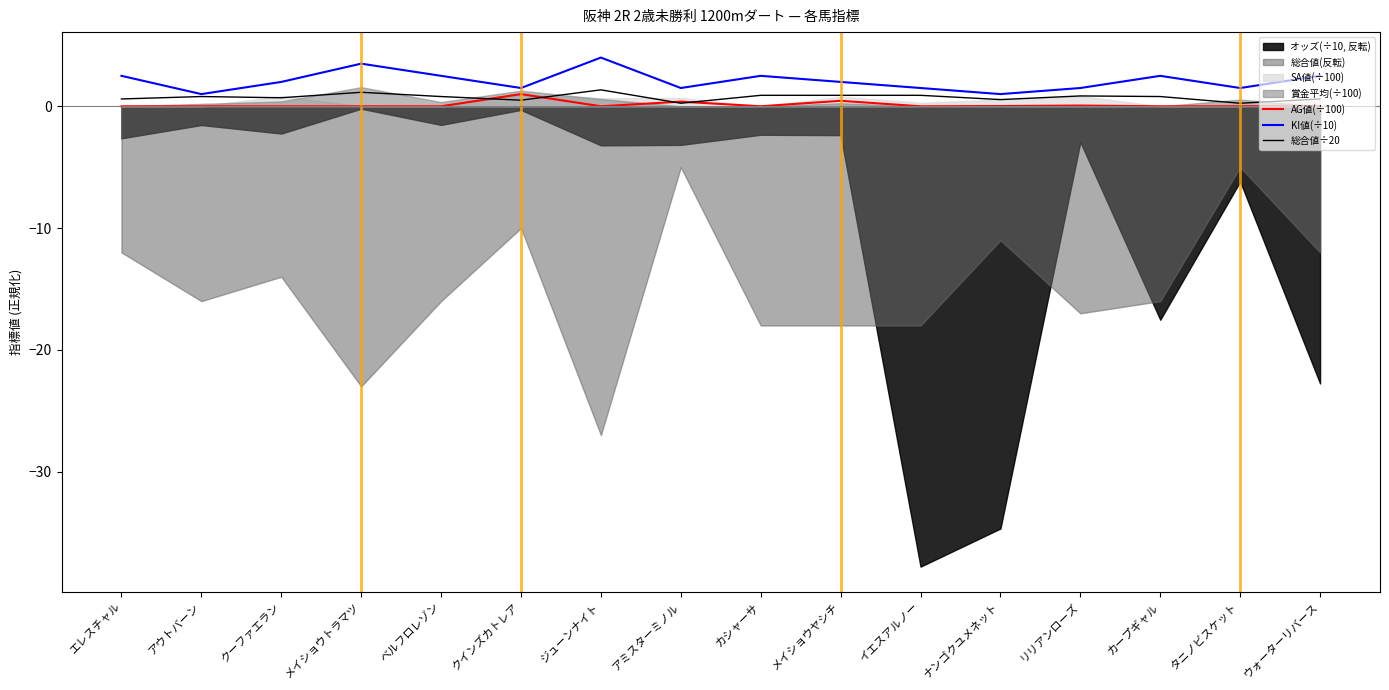

What is the difference between the KI値(÷10) values at アウトバーン and タニノビスケット?

0.5